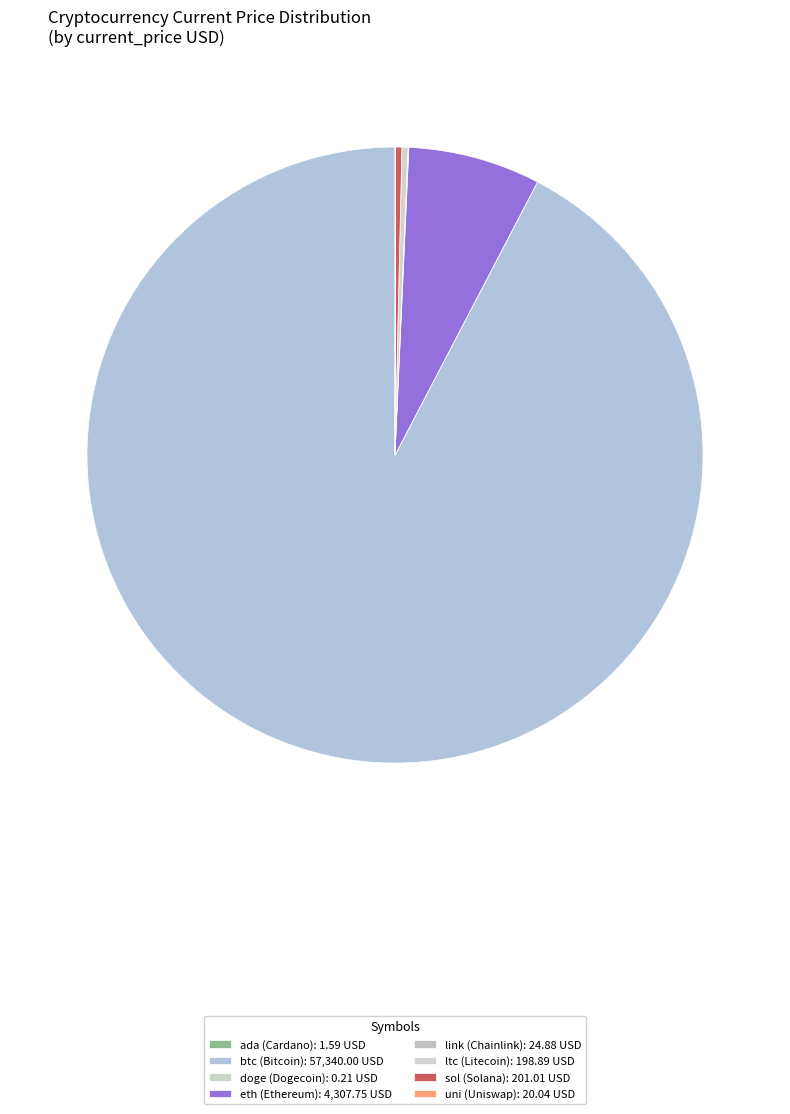

Which category has the biggest portion of the pie?

btc